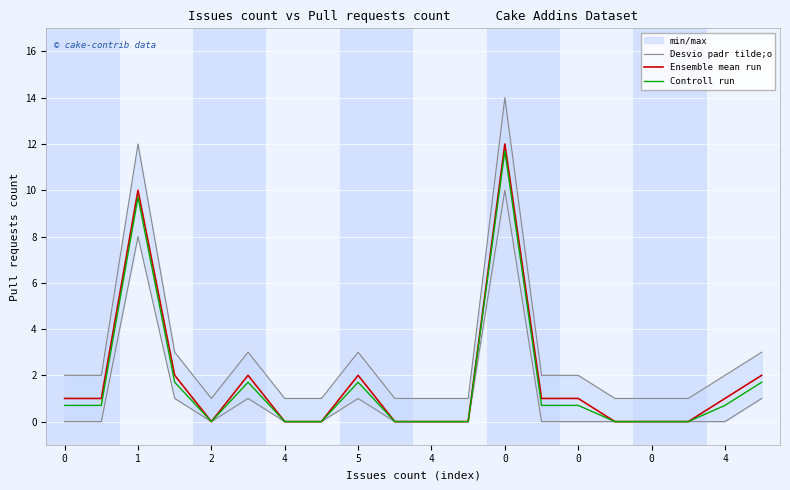

Does the chart display data point markers on the line(s)?

No